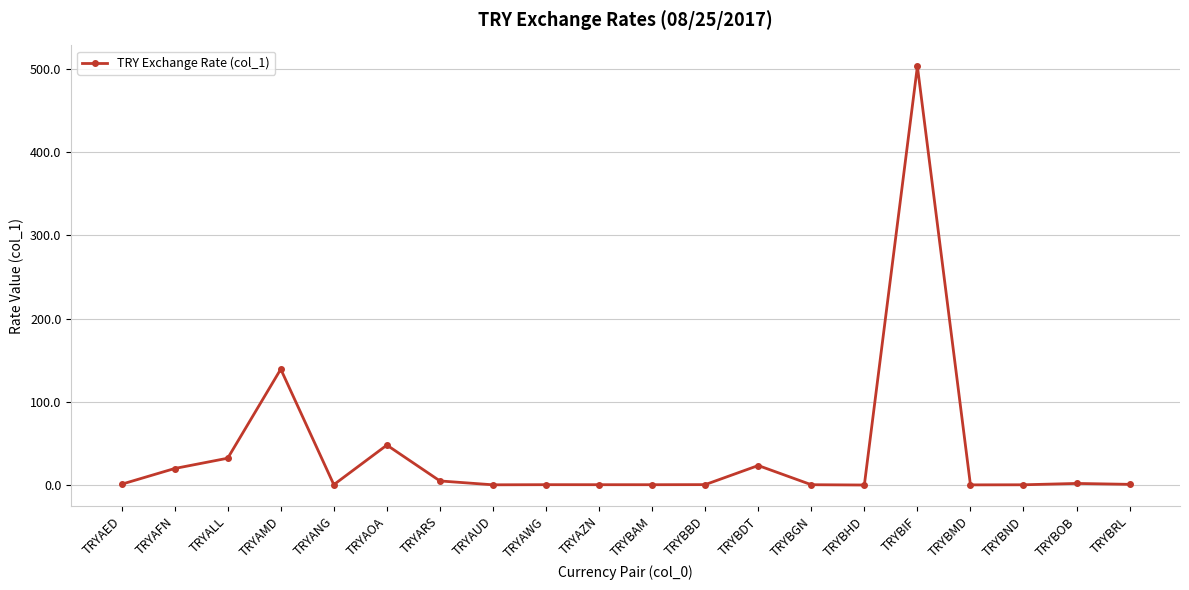

Which has a higher value, TRYBAM or TRYAMD?

TRYAMD